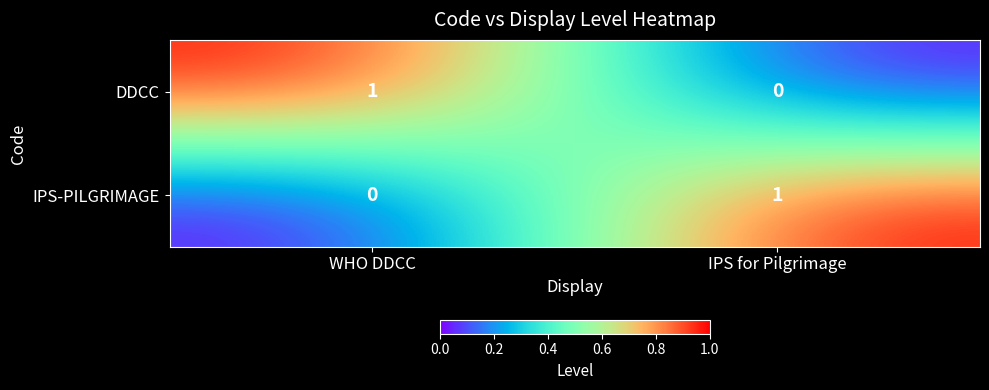

Is the value of IPS-PILGRIMAGE at IPS for Pilgrimage greater than the value of DDCC at IPS for Pilgrimage?

Yes